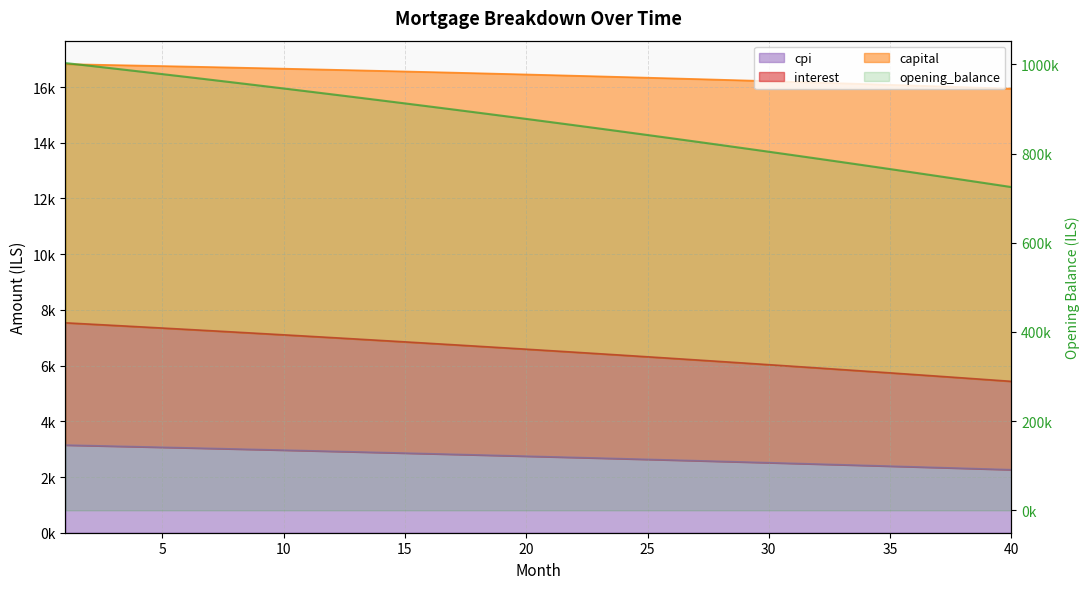

What is the difference between the maximum and minimum values in the capital series?

884.7